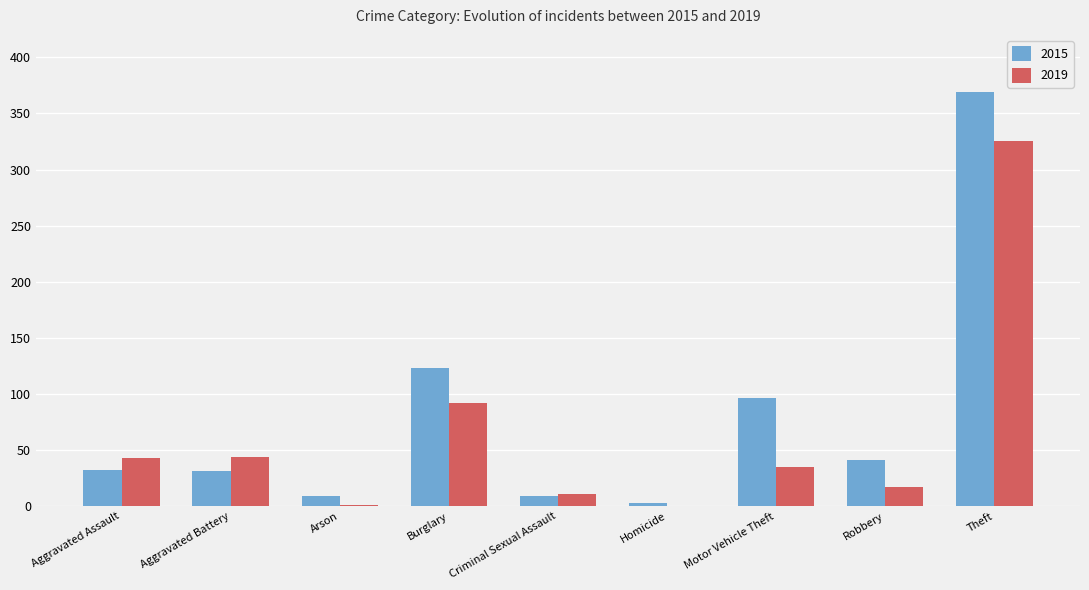

Count the number of categories in the chart.

9